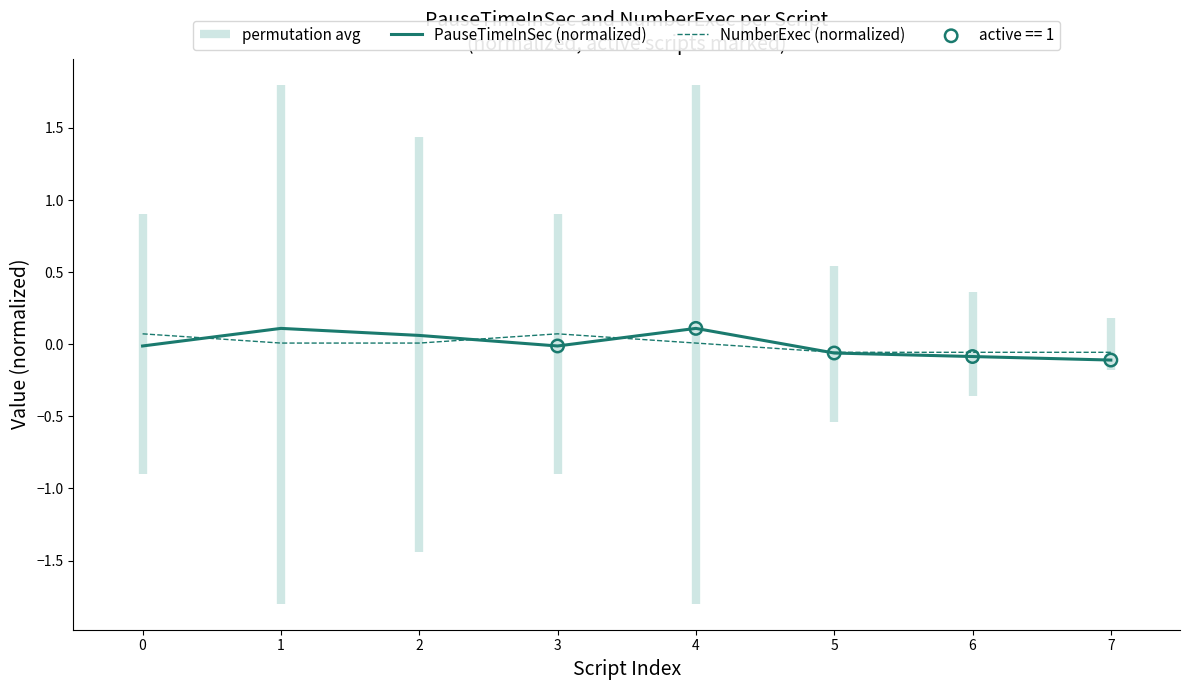

At which category is the sum across all series the highest?

1